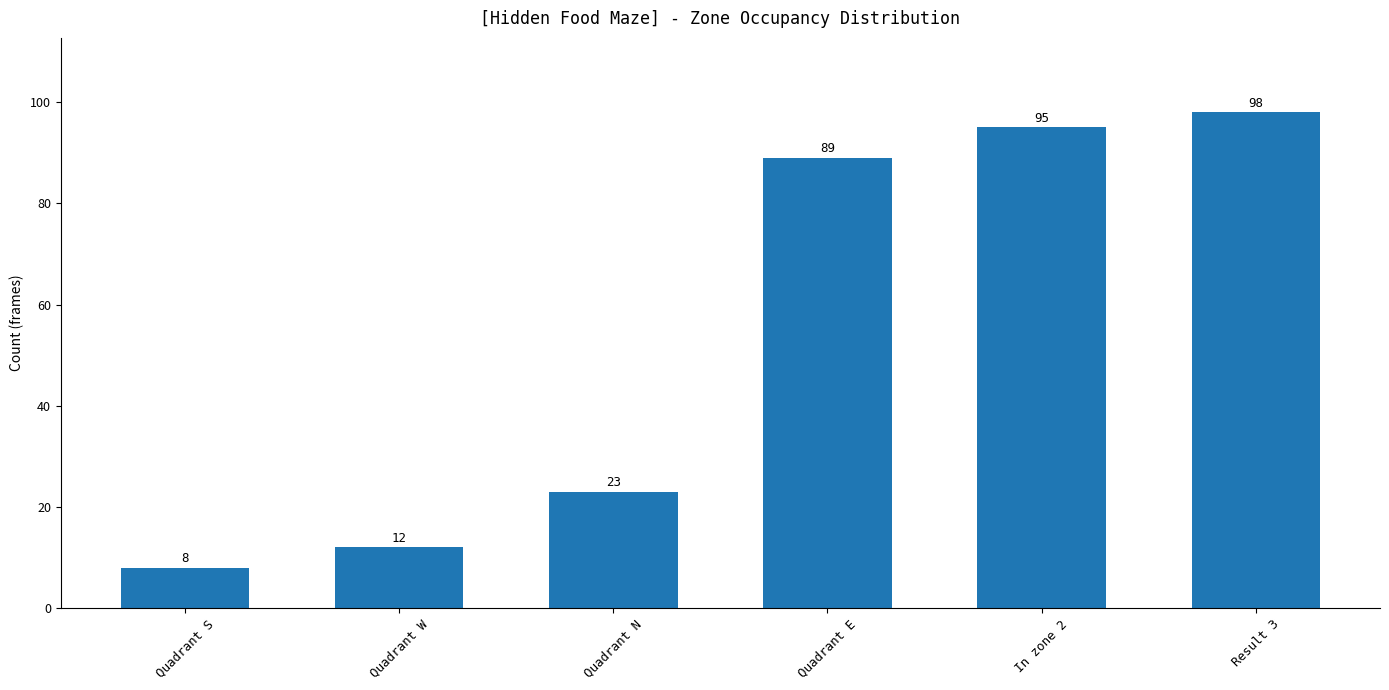

Reading left to right, list all the values displayed in this chart.

Quadrant S=8	Quadrant W=12	Quadrant N=23	Quadrant E=89	In zone 2=95	Result 3=98